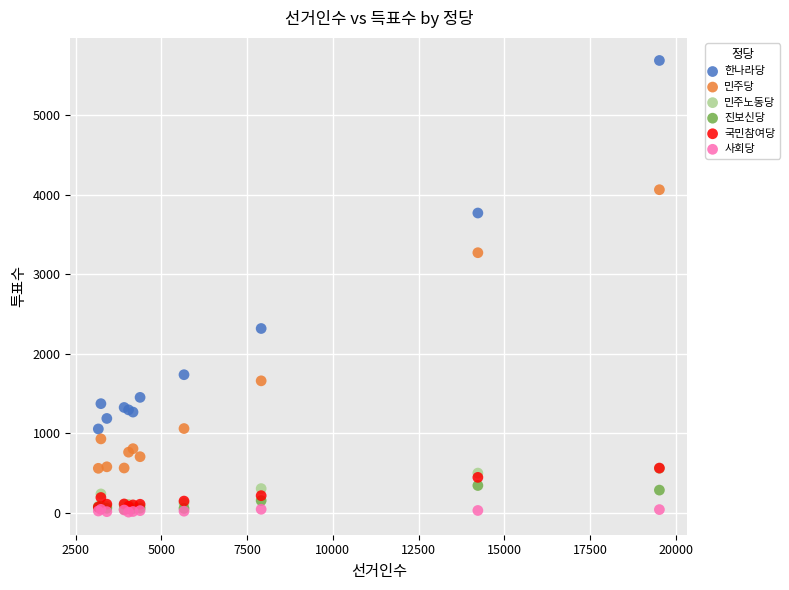

Across all series, what Y value is closest to 2849?

3272